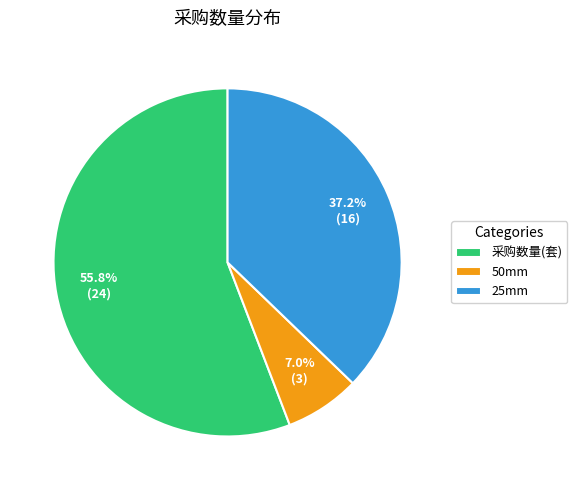

What is the ratio of the value at 25mm to the value at 采购数量(套)?

0.7